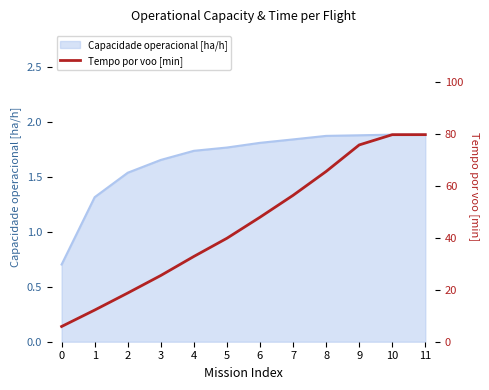

True or false: Capacidade operacional [ha/h] has a value of 2.8 at 10.

False